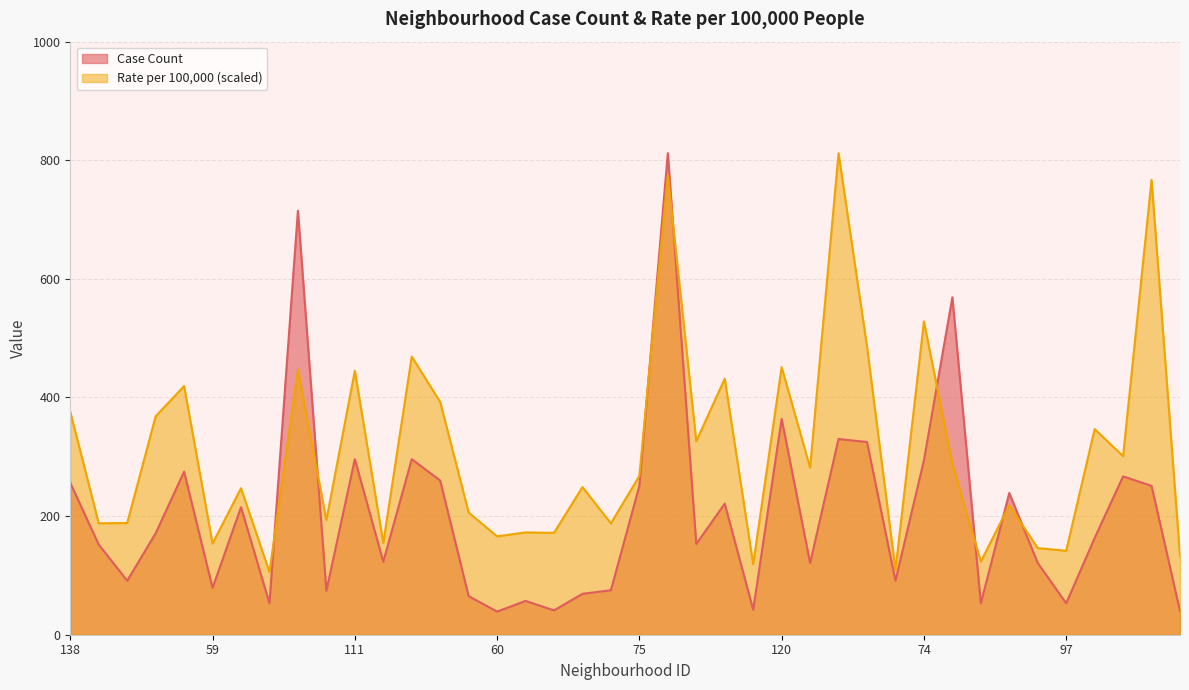

Does the chart have visible grid lines?

Yes